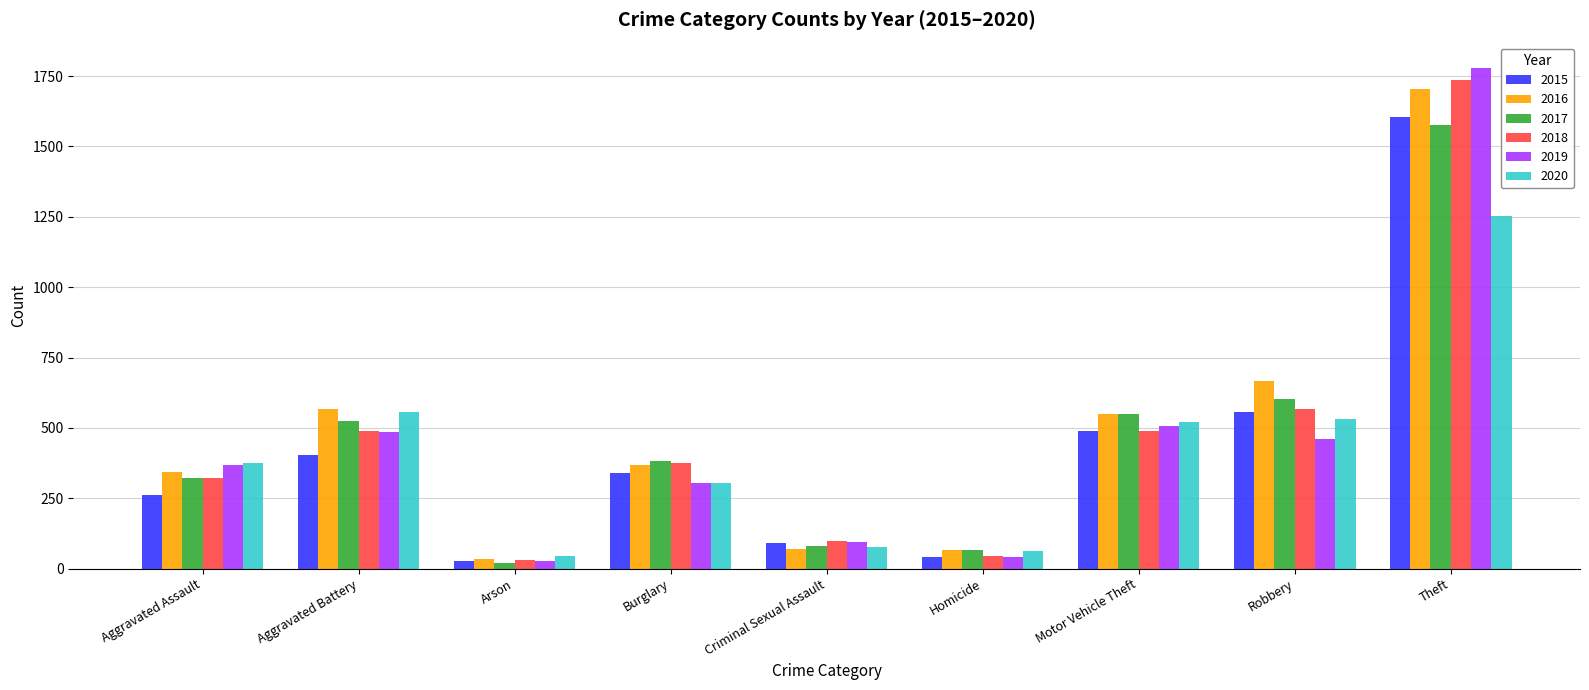

What is the sum of the 2018 values at Robbery and Burglary?

946